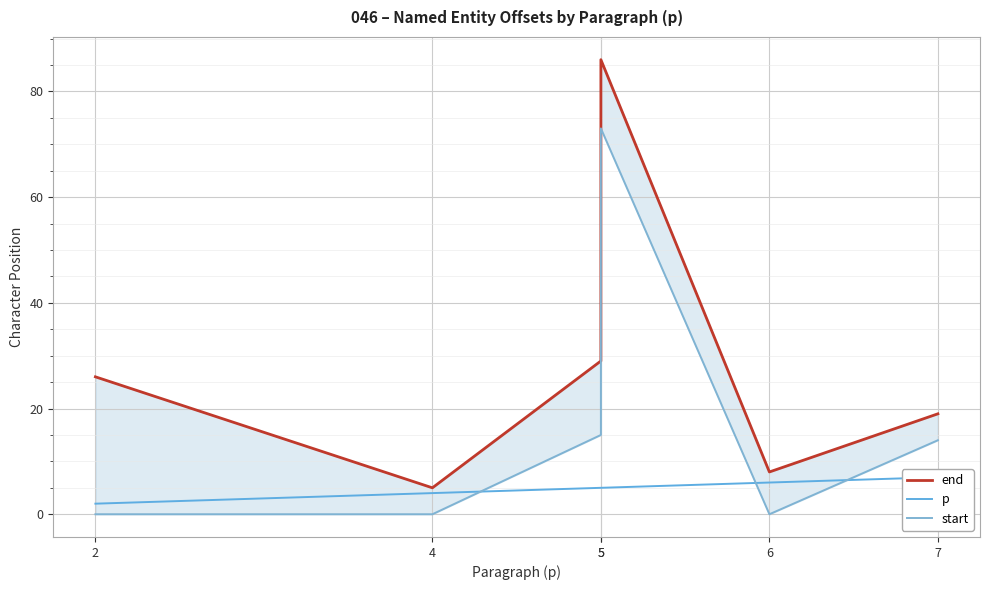

Which category has the lowest value in the start series?

2